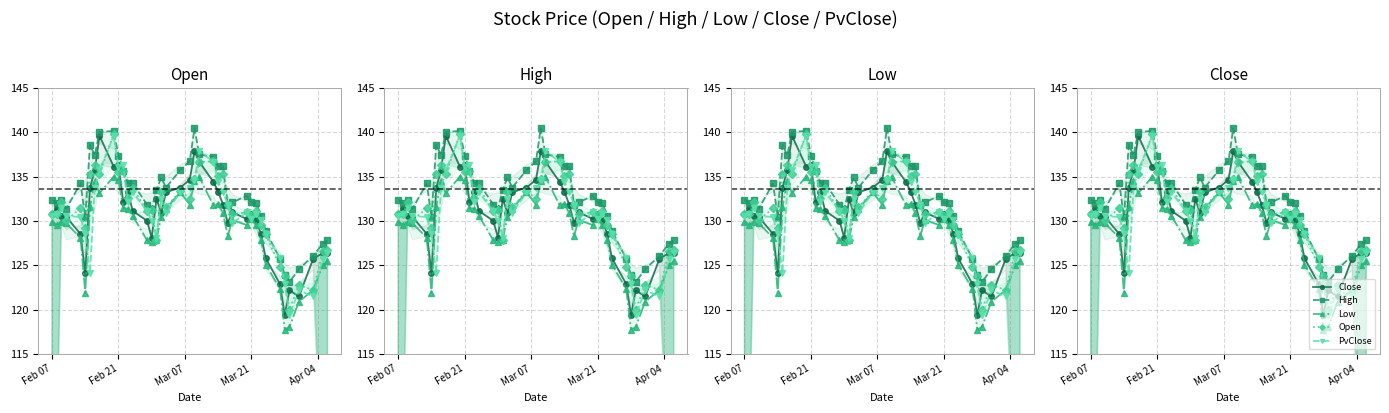

What is the difference between the second highest and minimum values in the PvClose series?

18.5